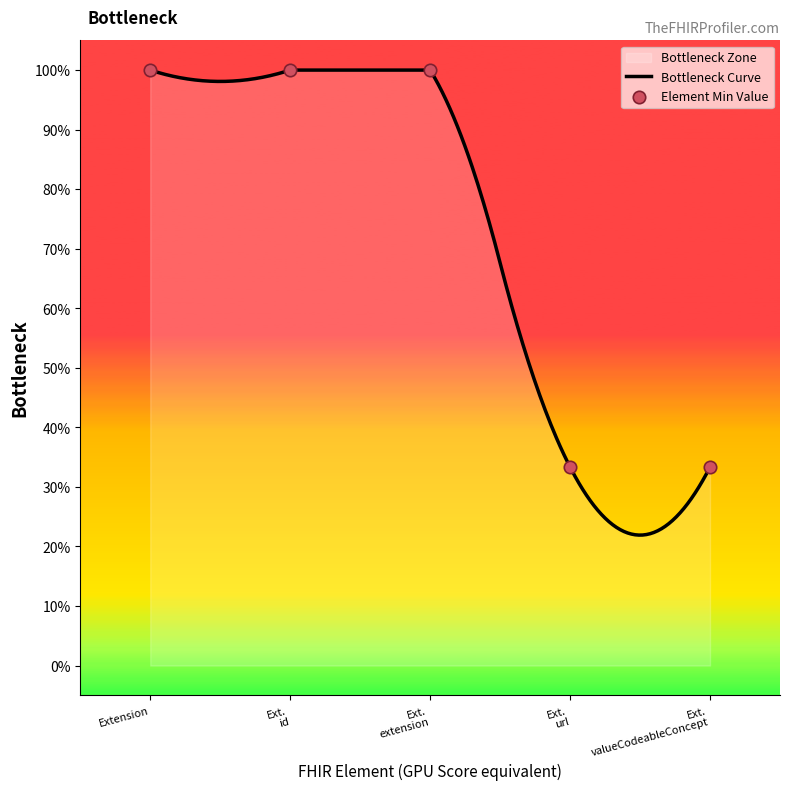

Between Ext. id and Ext. valueCodeableConcept, which is larger?

Ext. id